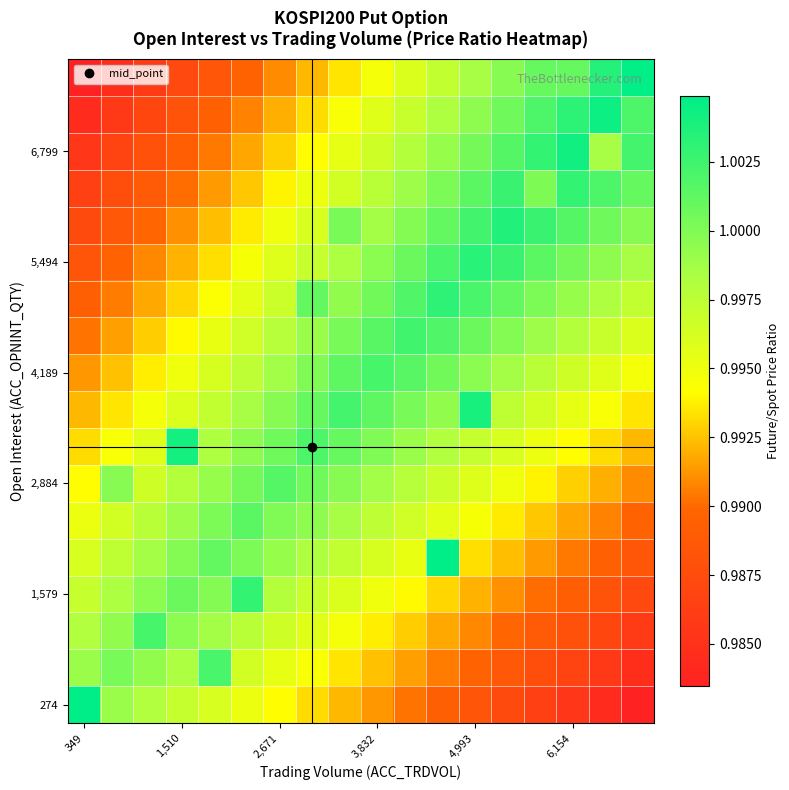

Which label corresponds to the largest value in the chart?

349